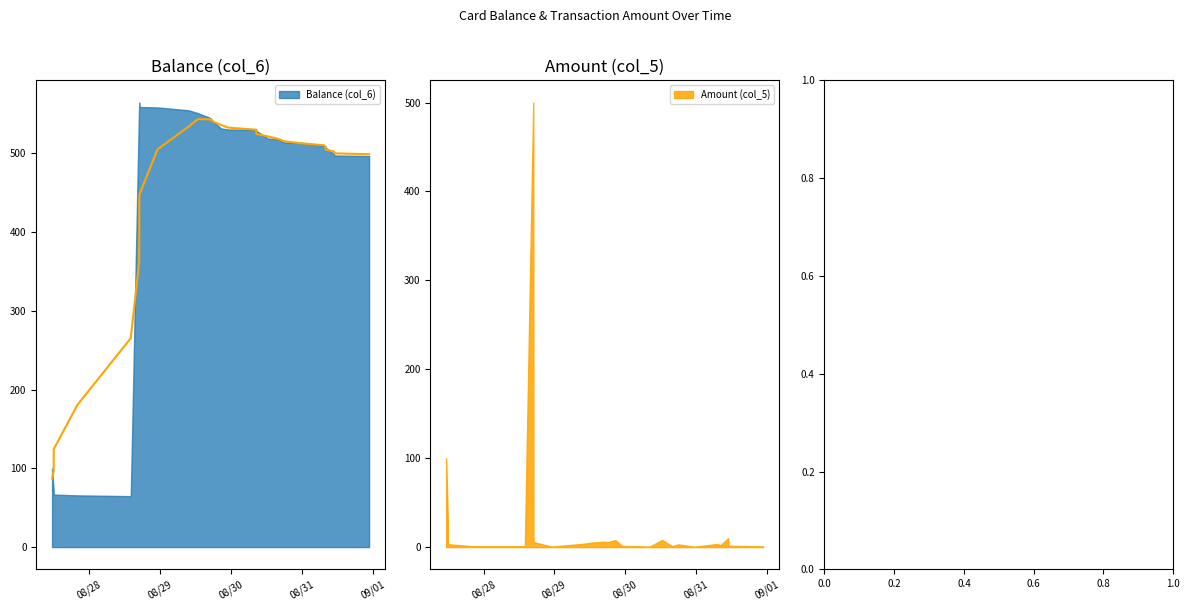

Which series has the largest range (max minus min)?

Balance (col_6)